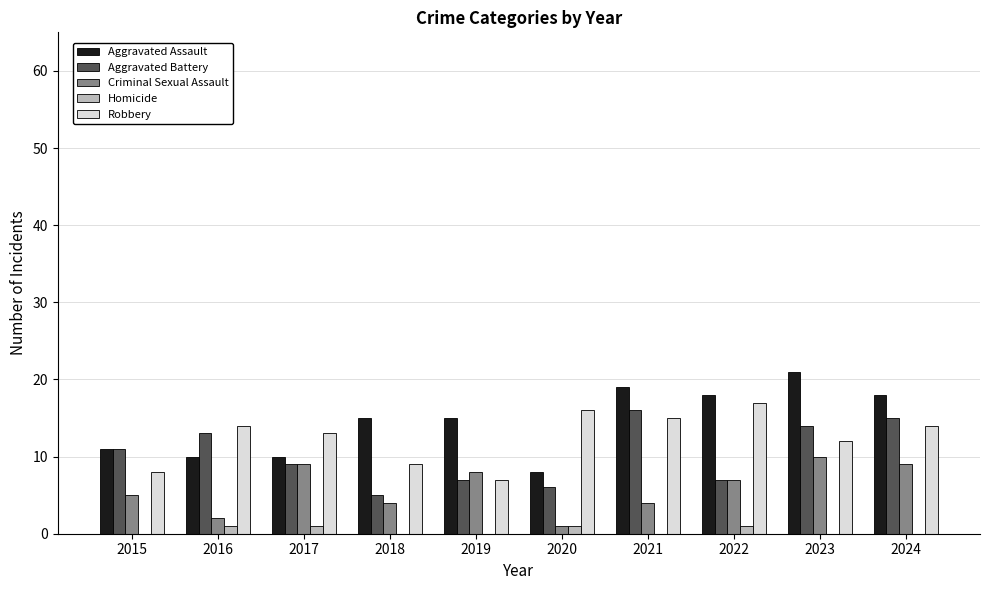

What is the highest value of the Aggravated Assault series?

21